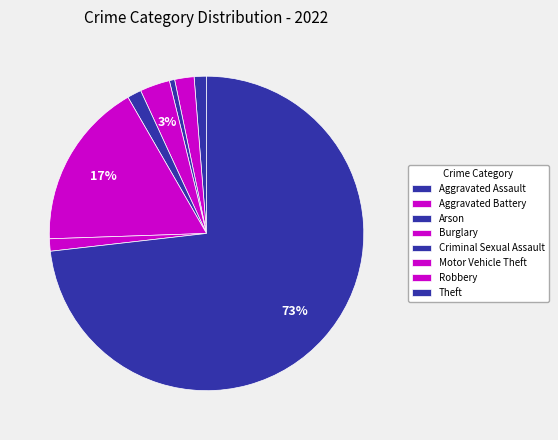

Is Theft the majority of the pie?

Yes